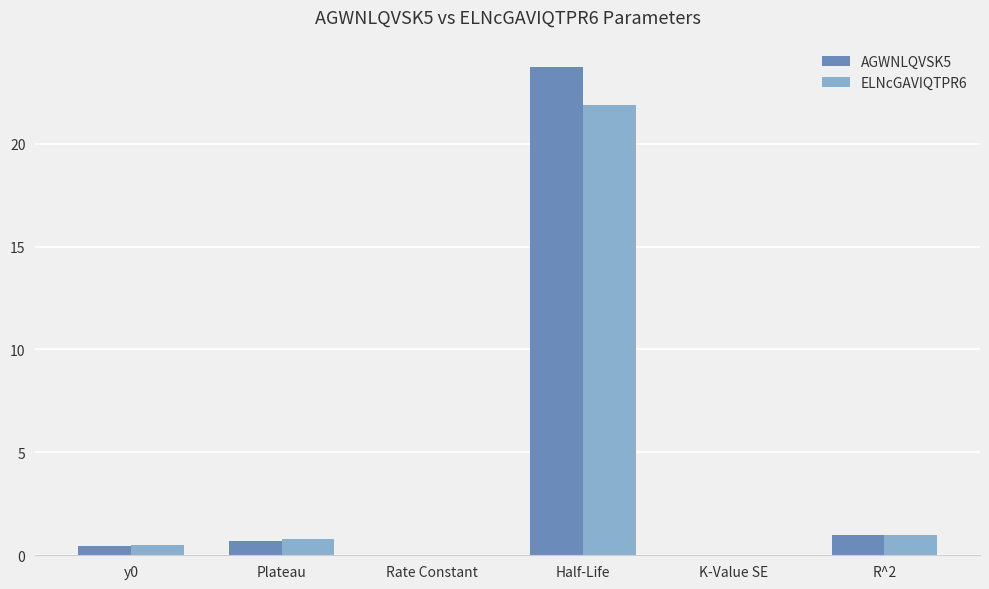

The value of ELNcGAVIQTPR6 at y0 is 0.5. True or false?

True